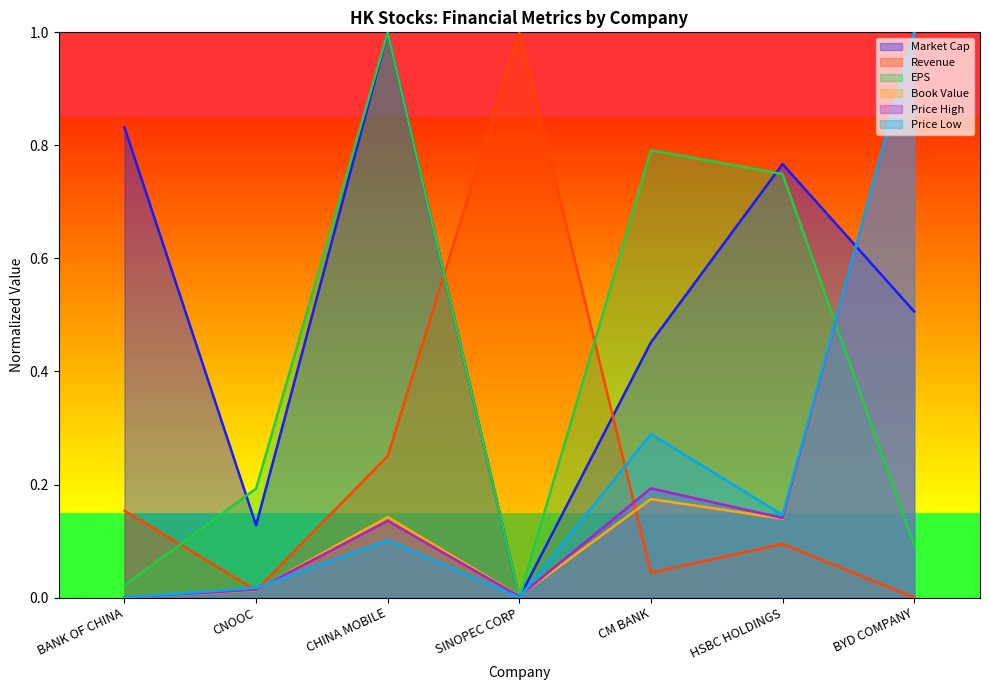

Which category has the lowest value across all series?

SINOPEC CORP